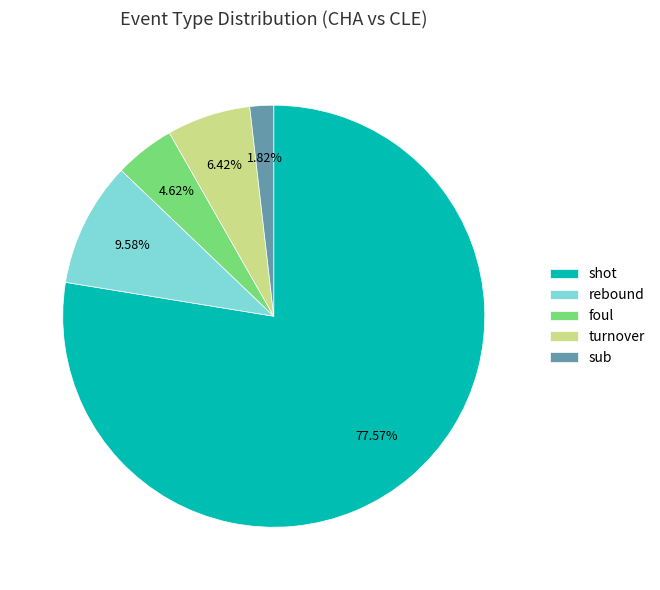

Which has a higher value, rebound or turnover?

rebound